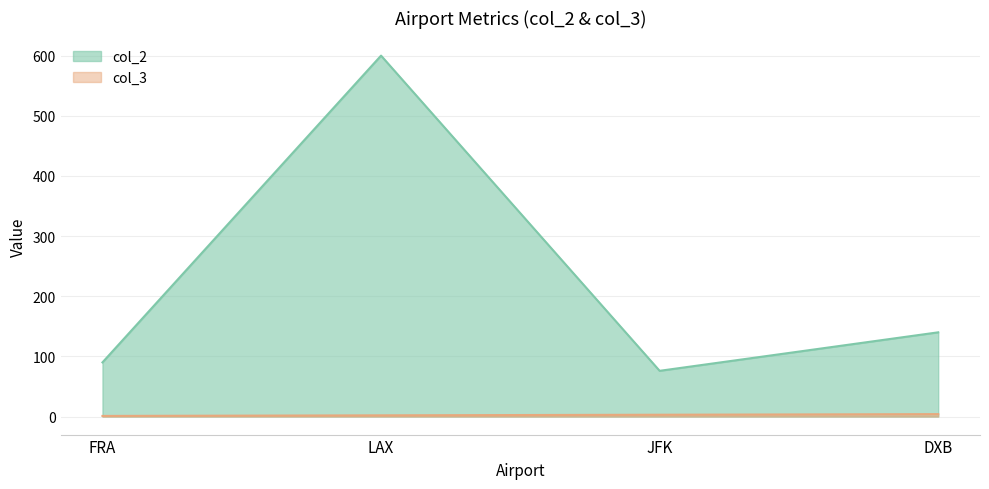

What is the total value across all series at DXB?

144